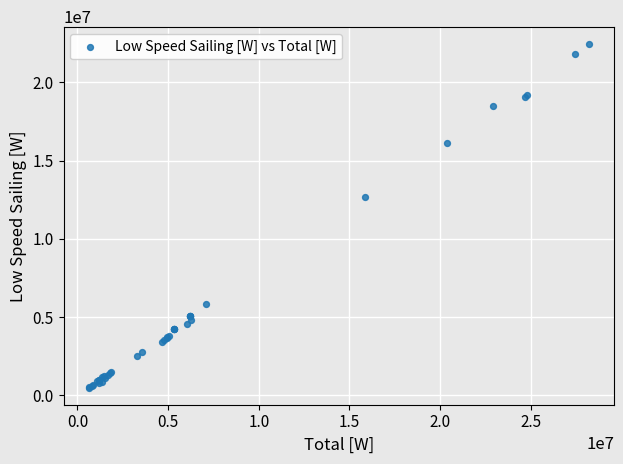

What Y value in the scatter plot is closest to 11459849?

12659888.3